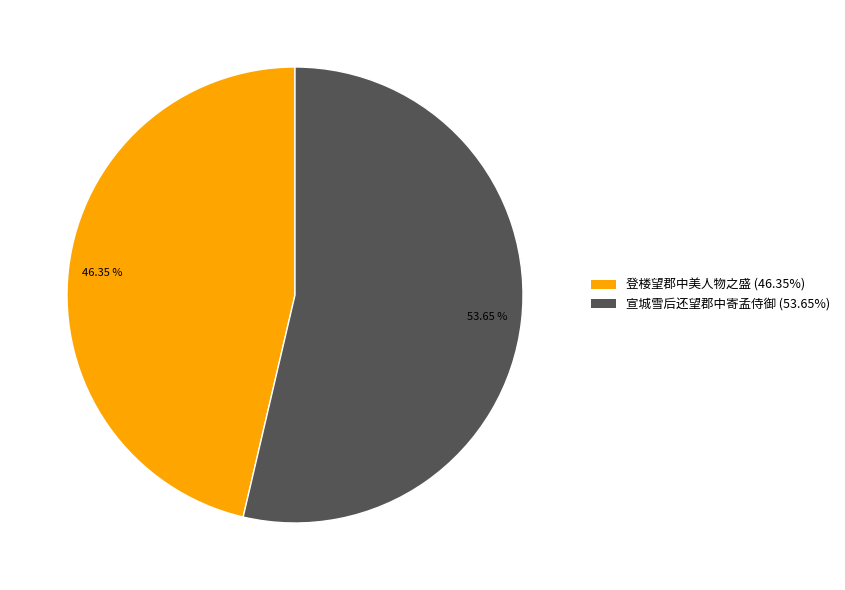

Which slice represents more than half of the pie?

宣城雪后还望郡中寄孟侍御 (53.65%)